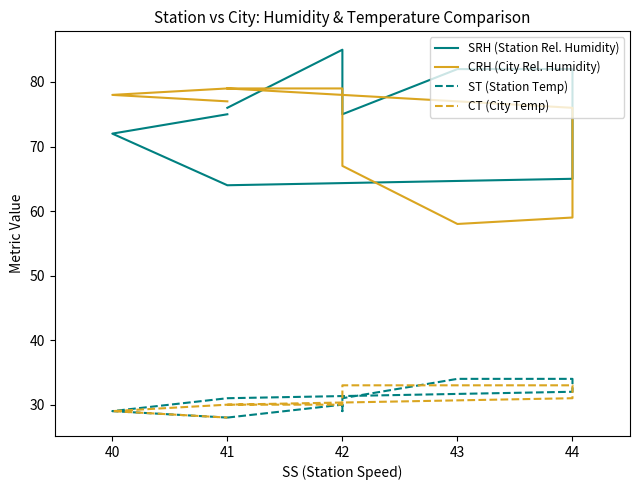

The CT (City Temp) series shows 50 at 44. True or false?

False